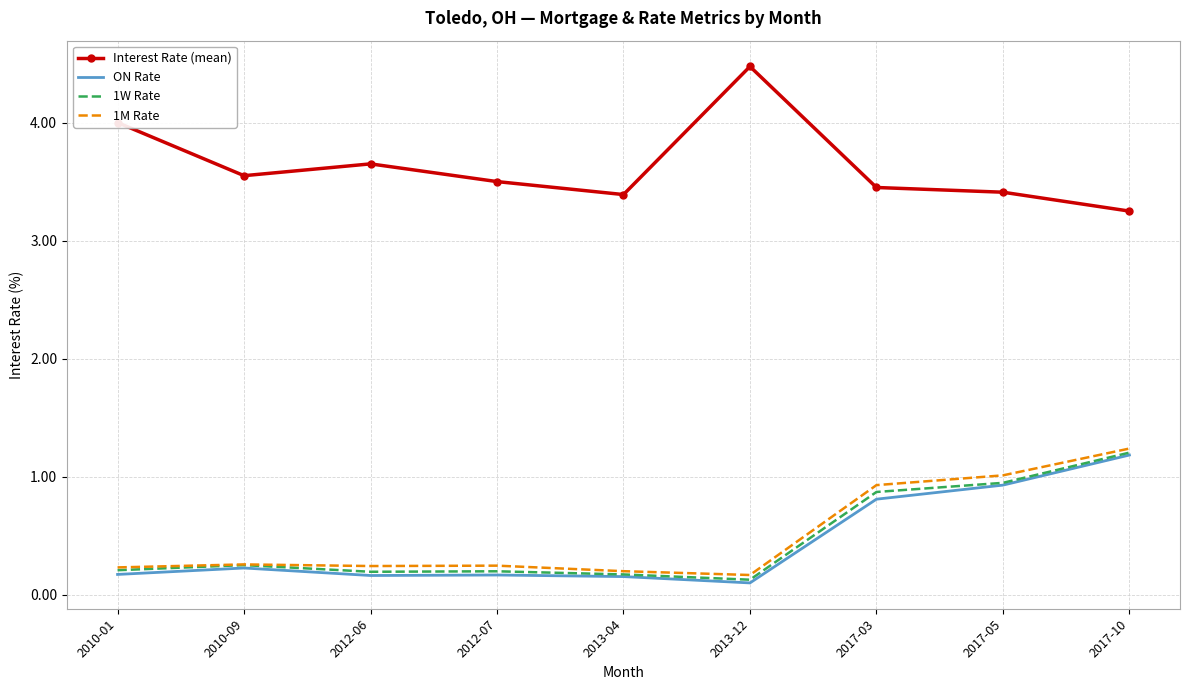

What position from the left is 2017-03?

7